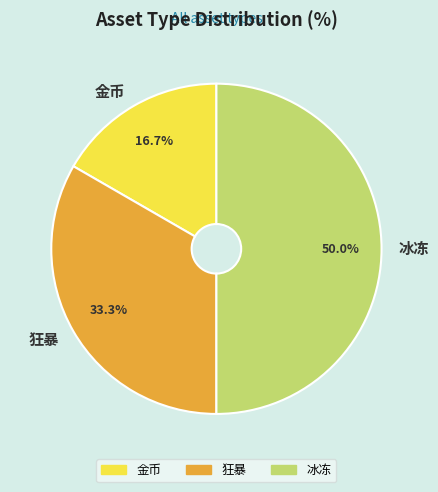

Which slice is the smallest?

金币